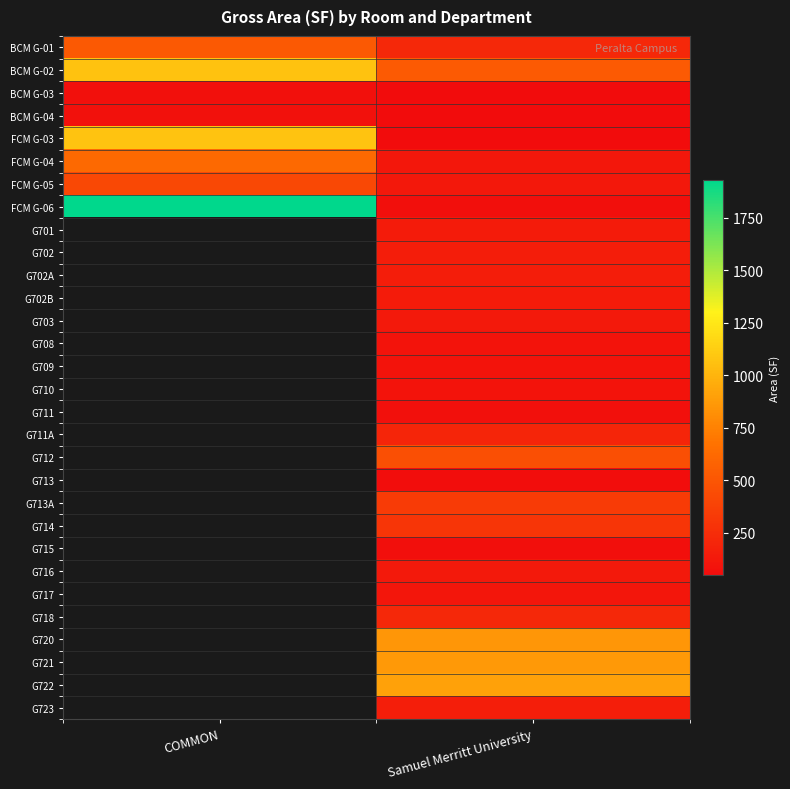

What is the difference between the highest and lowest values at Samuel Merritt University?

859.7